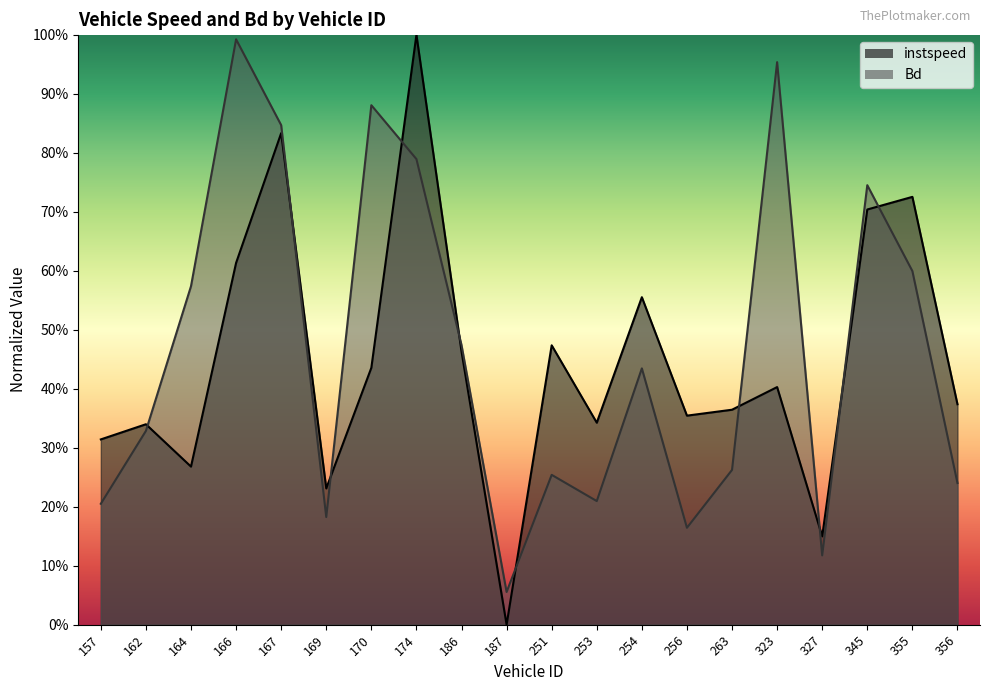

Between which two adjacent categories do instspeed and Bd first intersect?

162 and 164